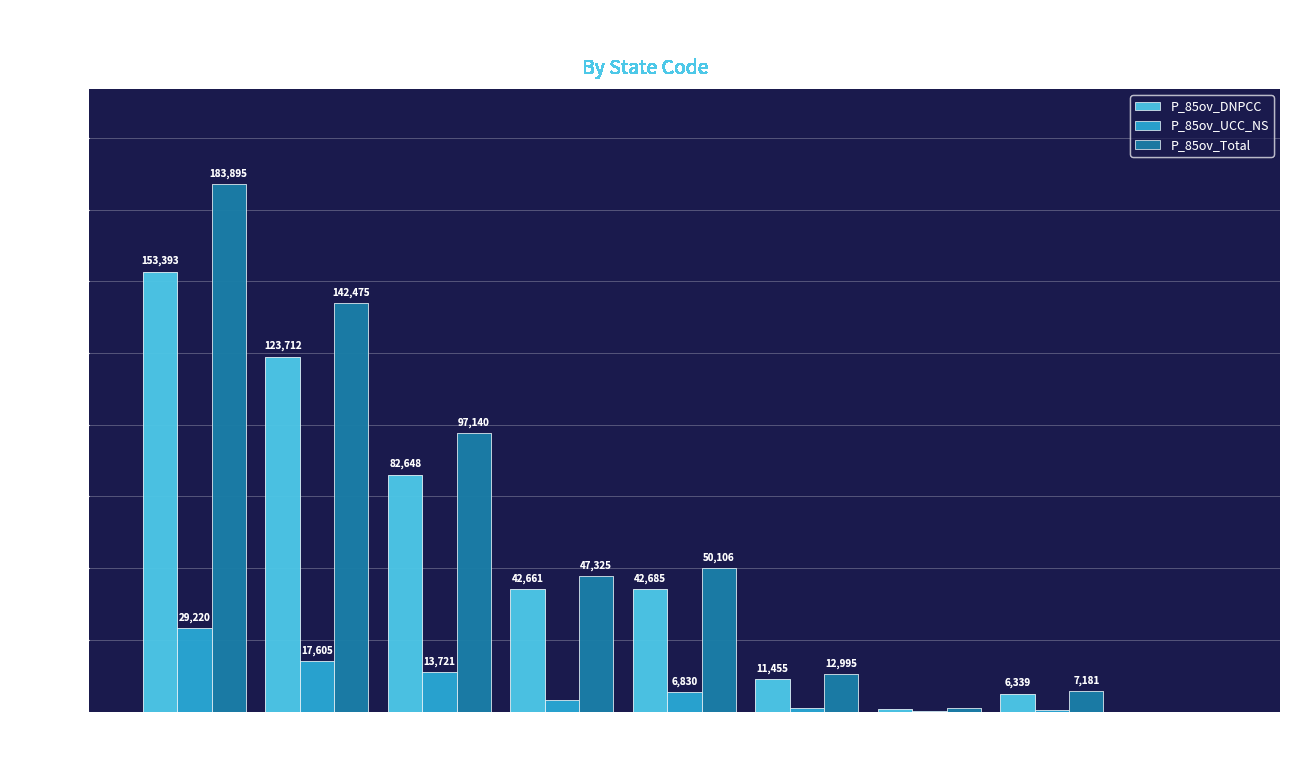

What is the maximum value shown in the chart?

183895